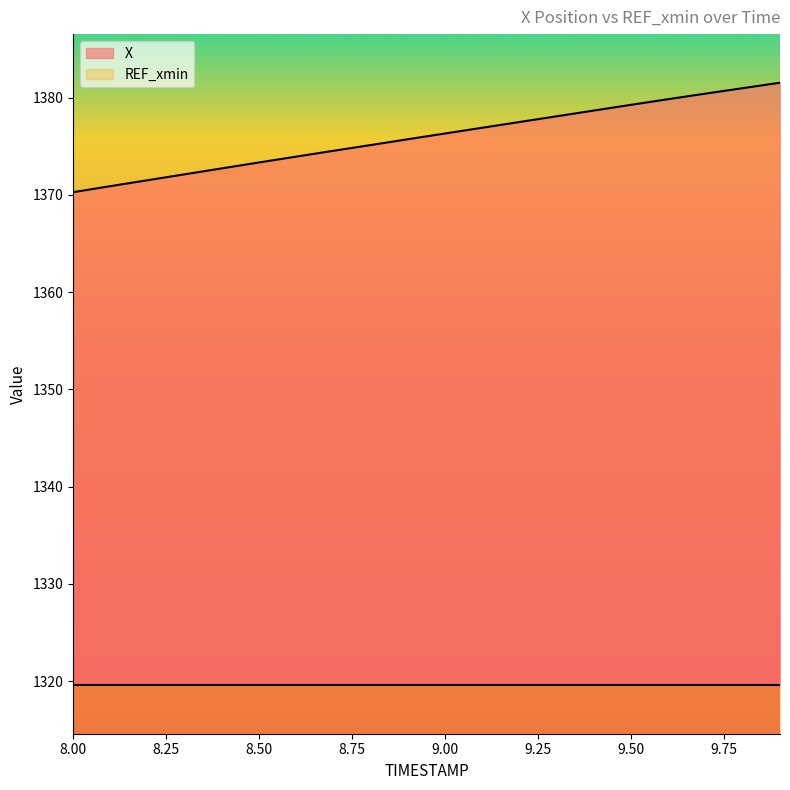

What is the label of the 2nd point from the right?

9.8